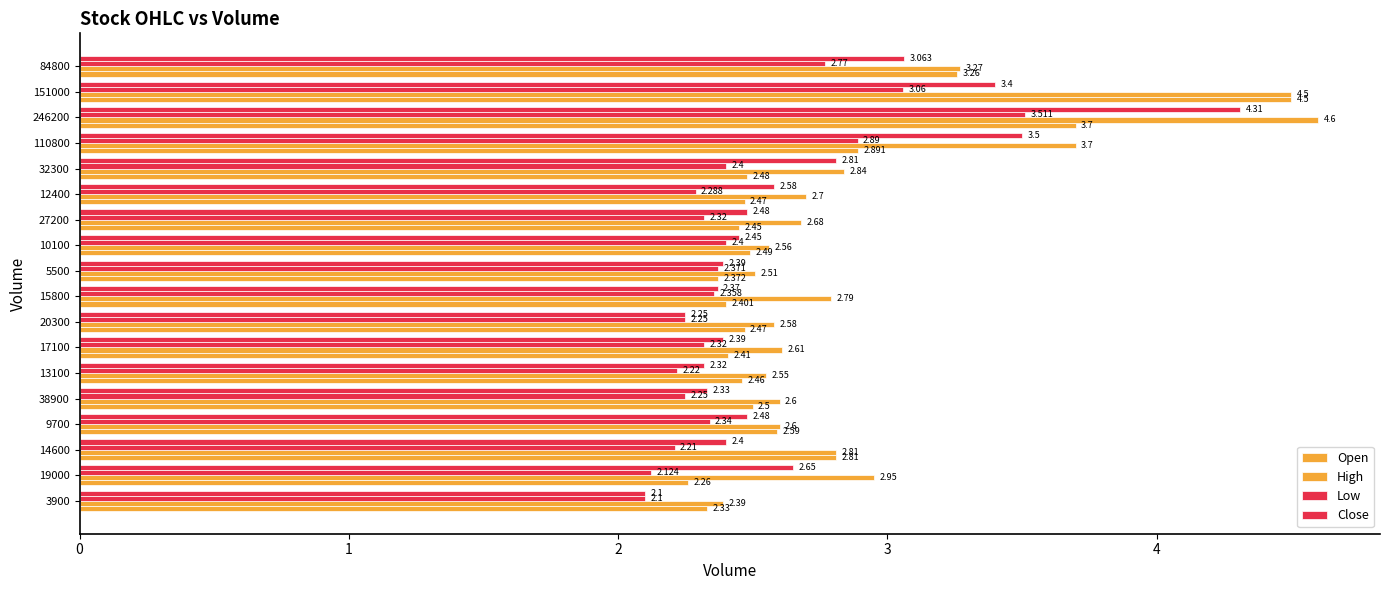

What is the difference between the maximum and minimum values in the Open series?

2.2